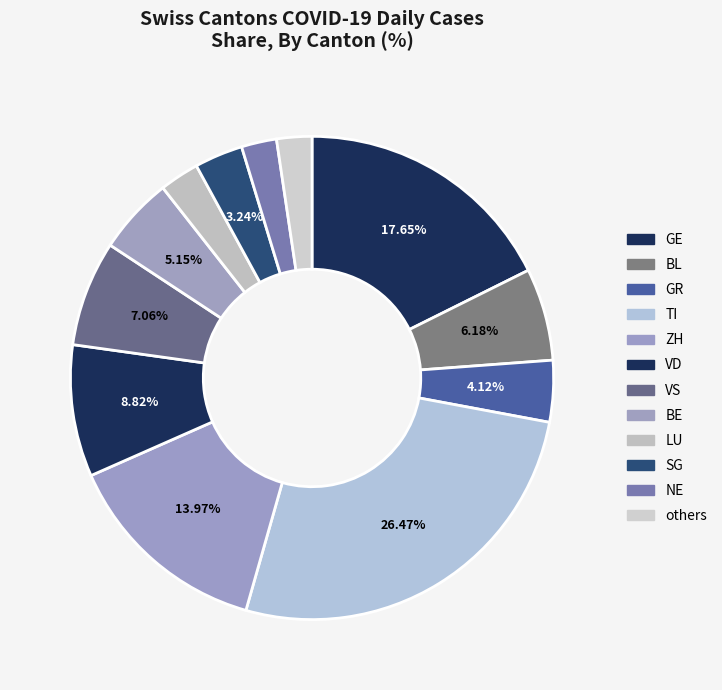

Count the number of slices in the pie.

12